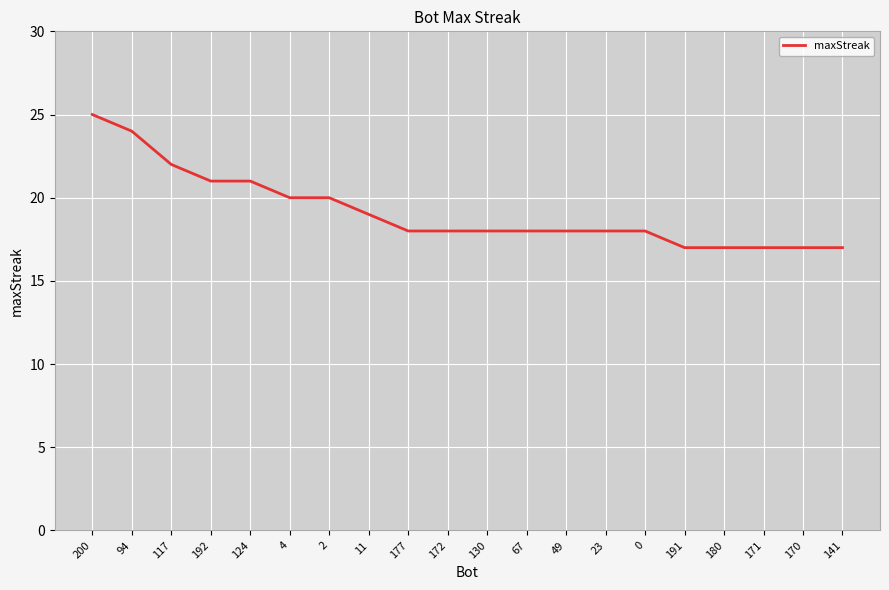

True or false: the data shows 18 at 67.

True